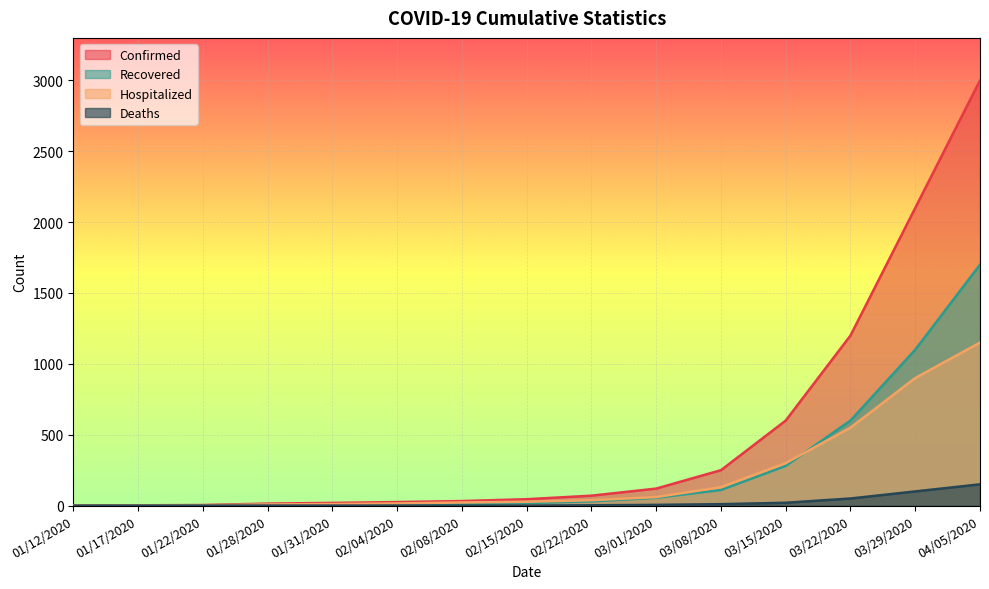

True or false: Deaths and Hospitalized cross at least once.

False